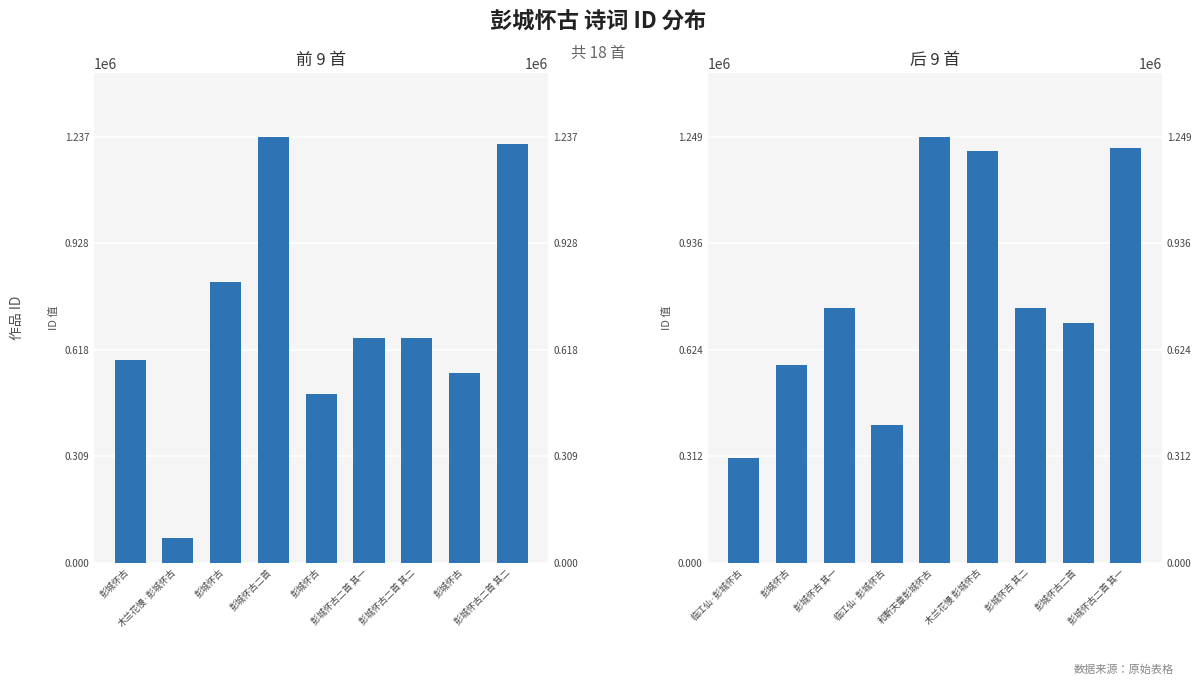

Which series changed the most between 彭城怀古 and 彭城怀古二首 其一?

后 9 首